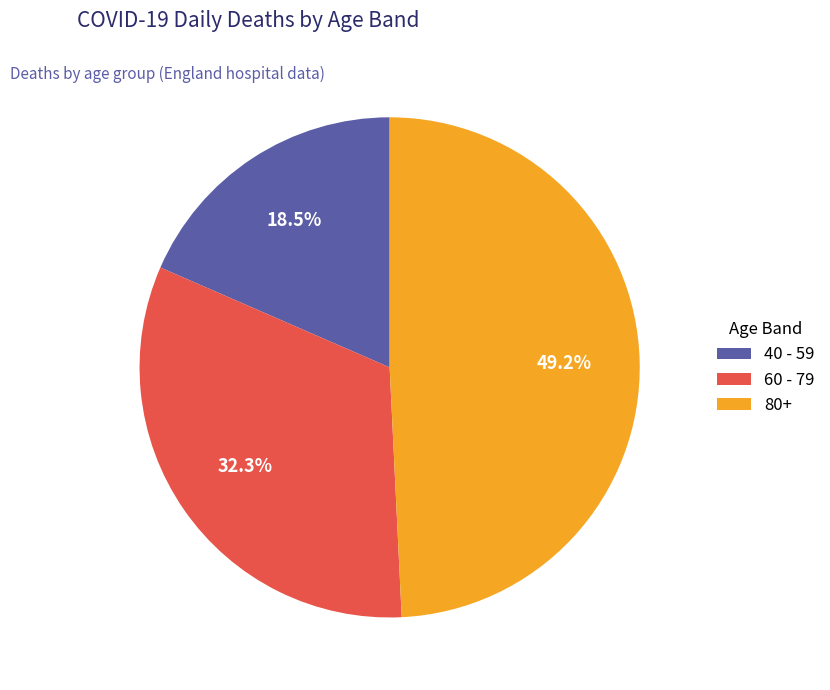

How many slices are in this pie chart?

3